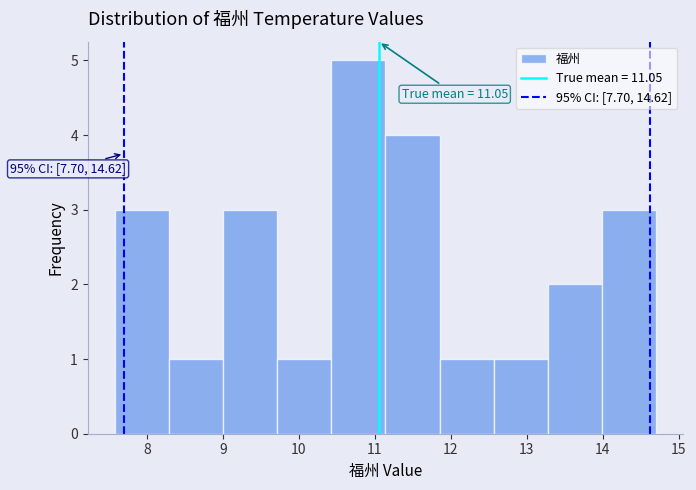

Which range on the x-axis has the tallest bar?

10.4 to 11.1